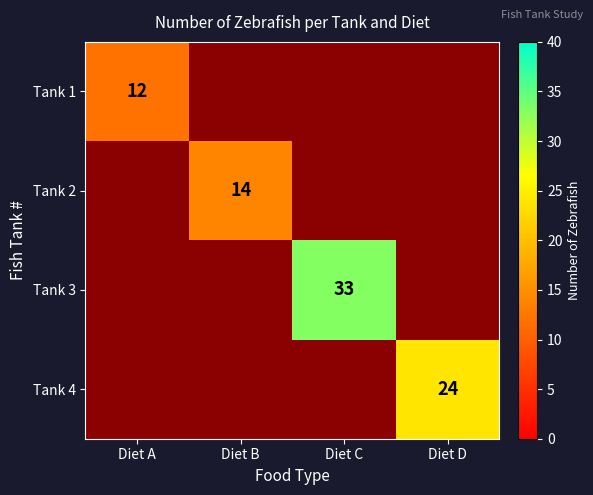

At which category does the chart reach its minimum across all series?

Diet B